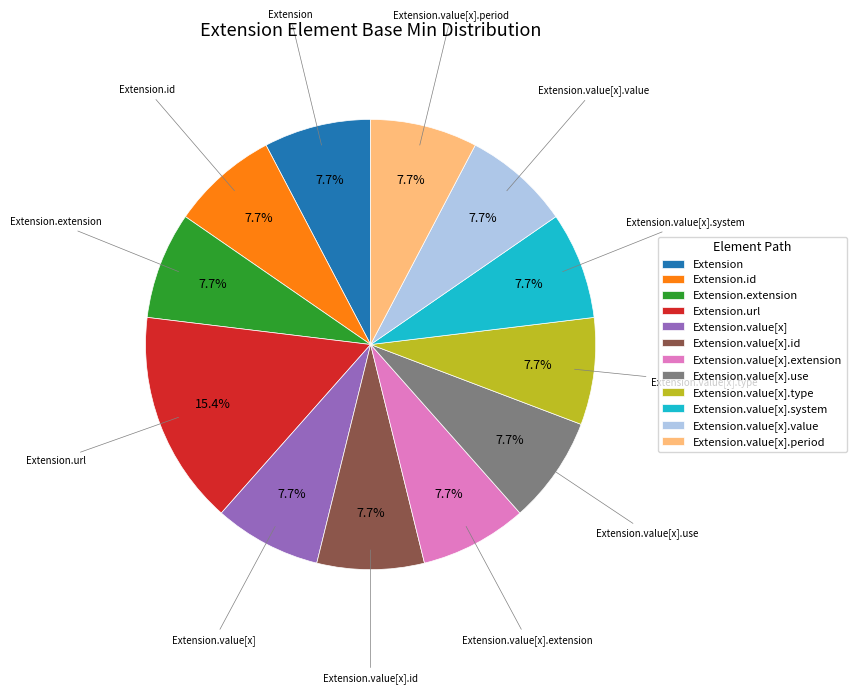

Which slice is the largest?

Extension.url